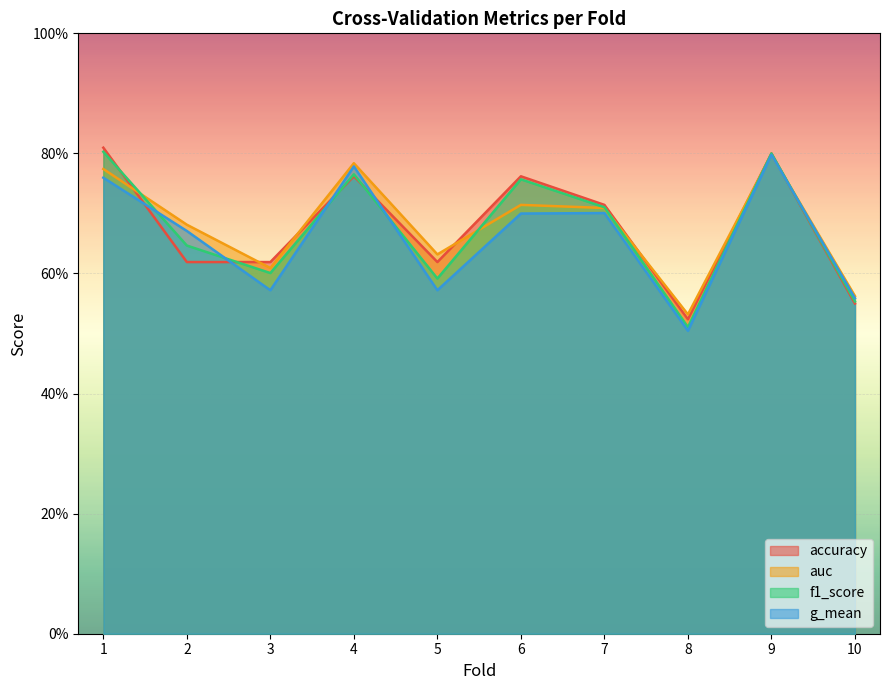

At which category does g_mean reach its first local peak?

4